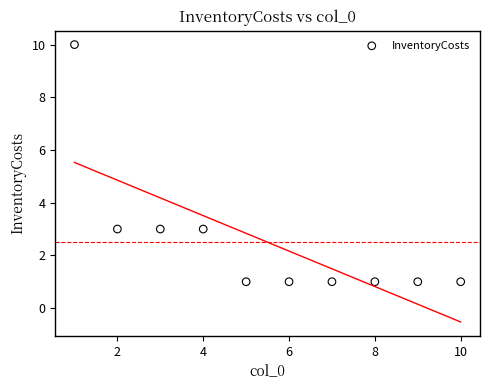

What is the average X value?

6